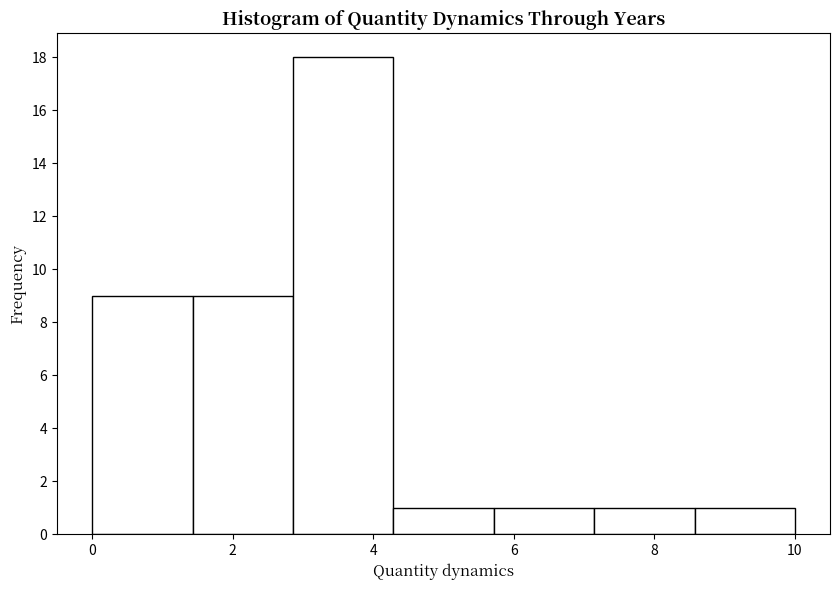

Reading left to right, transcribe this chart: for each bar, give the range it covers on the x-axis and its height. Neither the bar edges nor the heights are printed on the chart, so give them approximately, as read against the axes.

0.0 to 1.4: 9
1.4 to 2.8: 9
2.8 to 4.2: 18
4.2 to 5.8: 1
5.8 to 7.2: 1
7.2 to 8.6: 1
8.6 to 10.0: 1